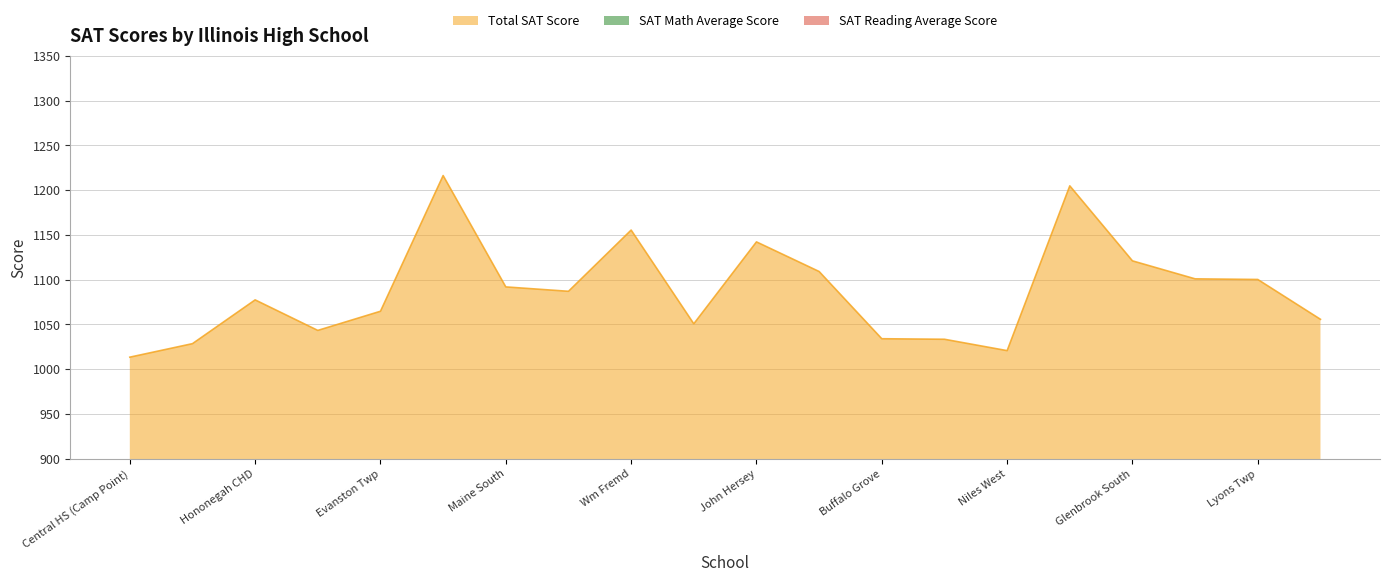

Between Central HS (Camp Point) and Hononegah CHD, which series saw the biggest shift?

Total SAT Score